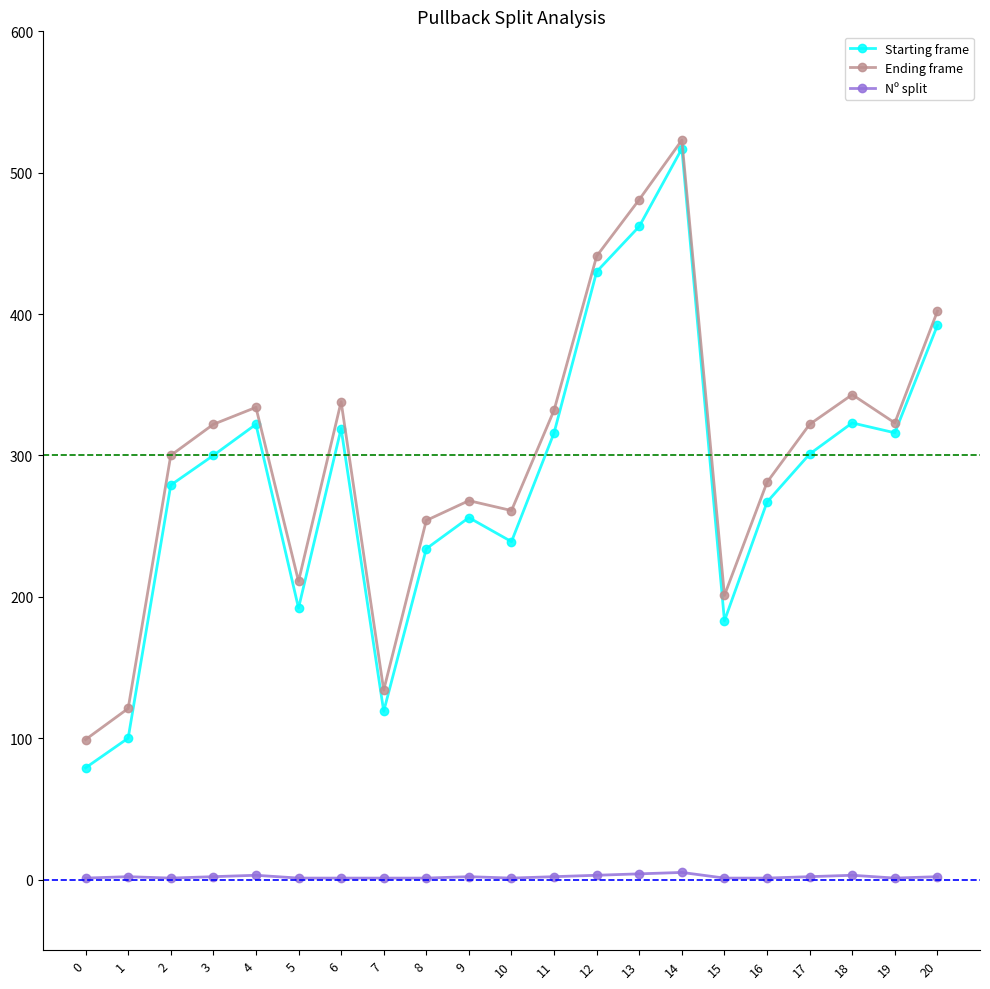

What is the difference between the Starting frame values at 2 and 20?

113